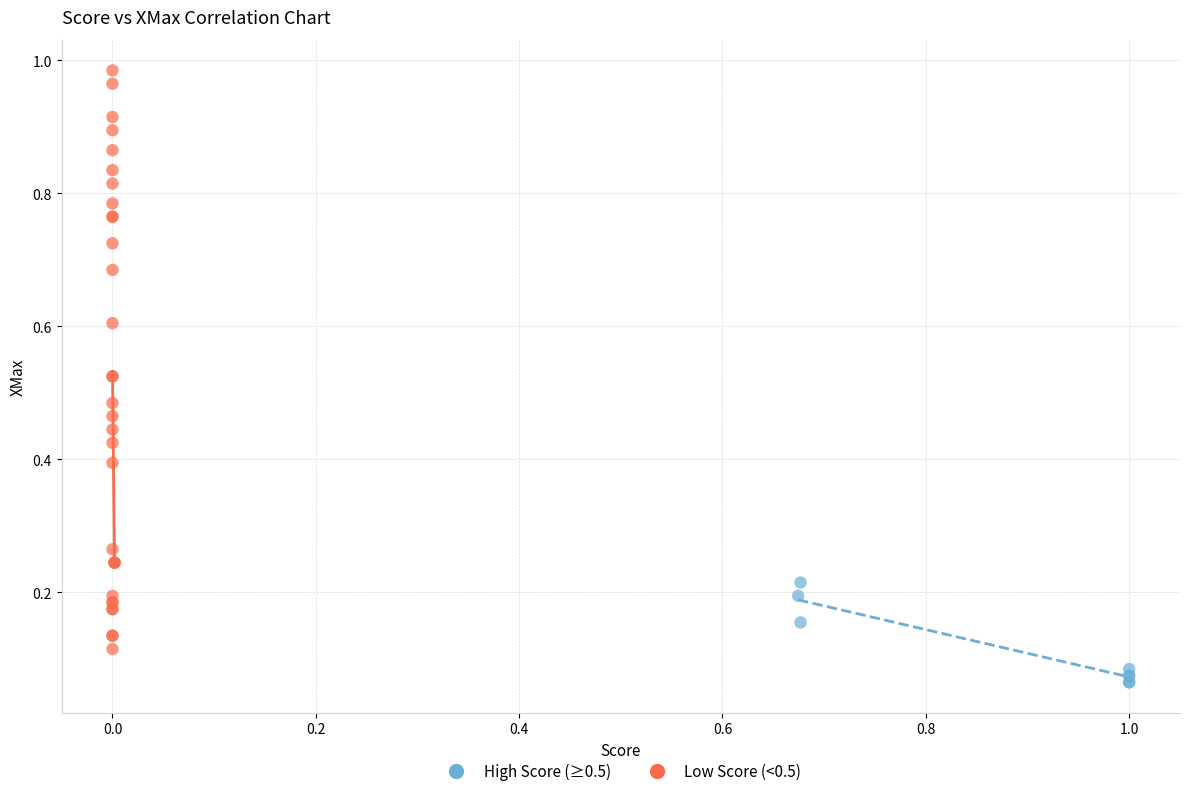

Which series has the largest Y range (max minus min)?

Low Score (<0.5)